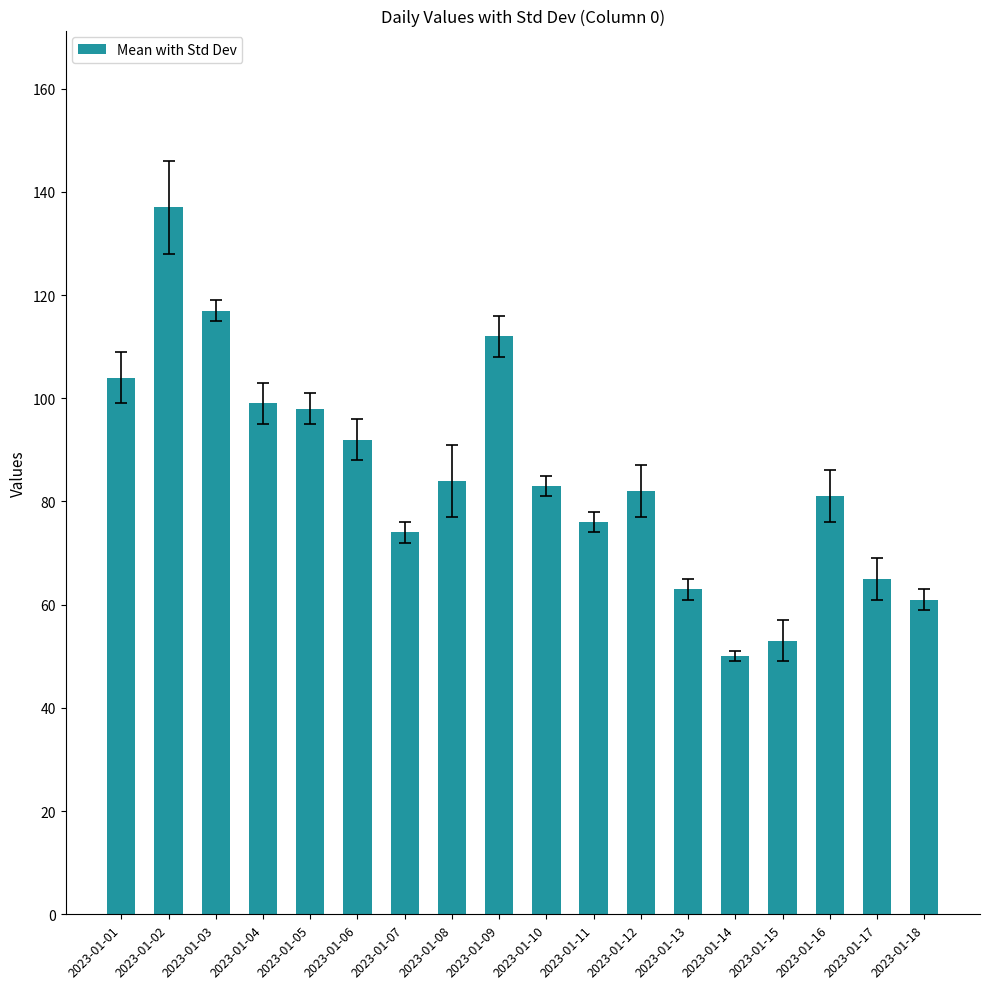

How many series are shown in this chart?

1